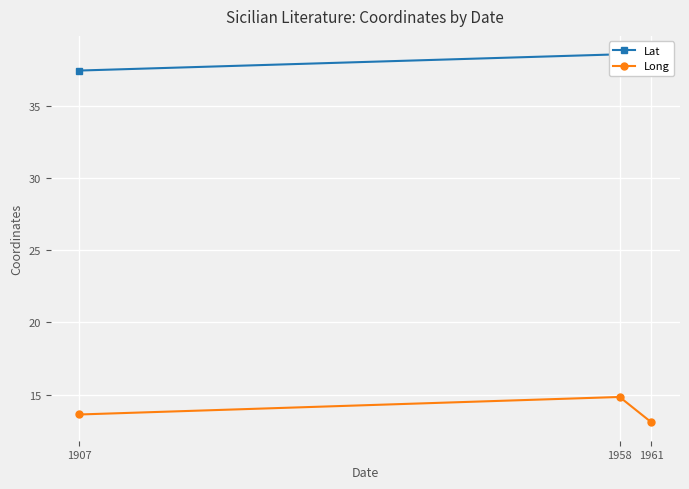

What is the total value across all series at 1907?

51.1